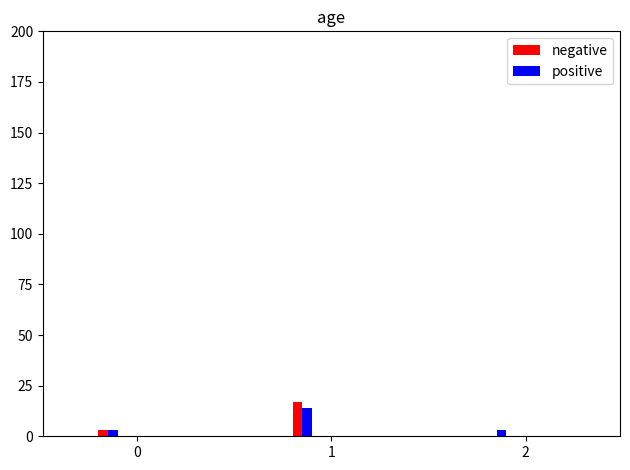

What are all the series names shown in the legend?

negative, positive